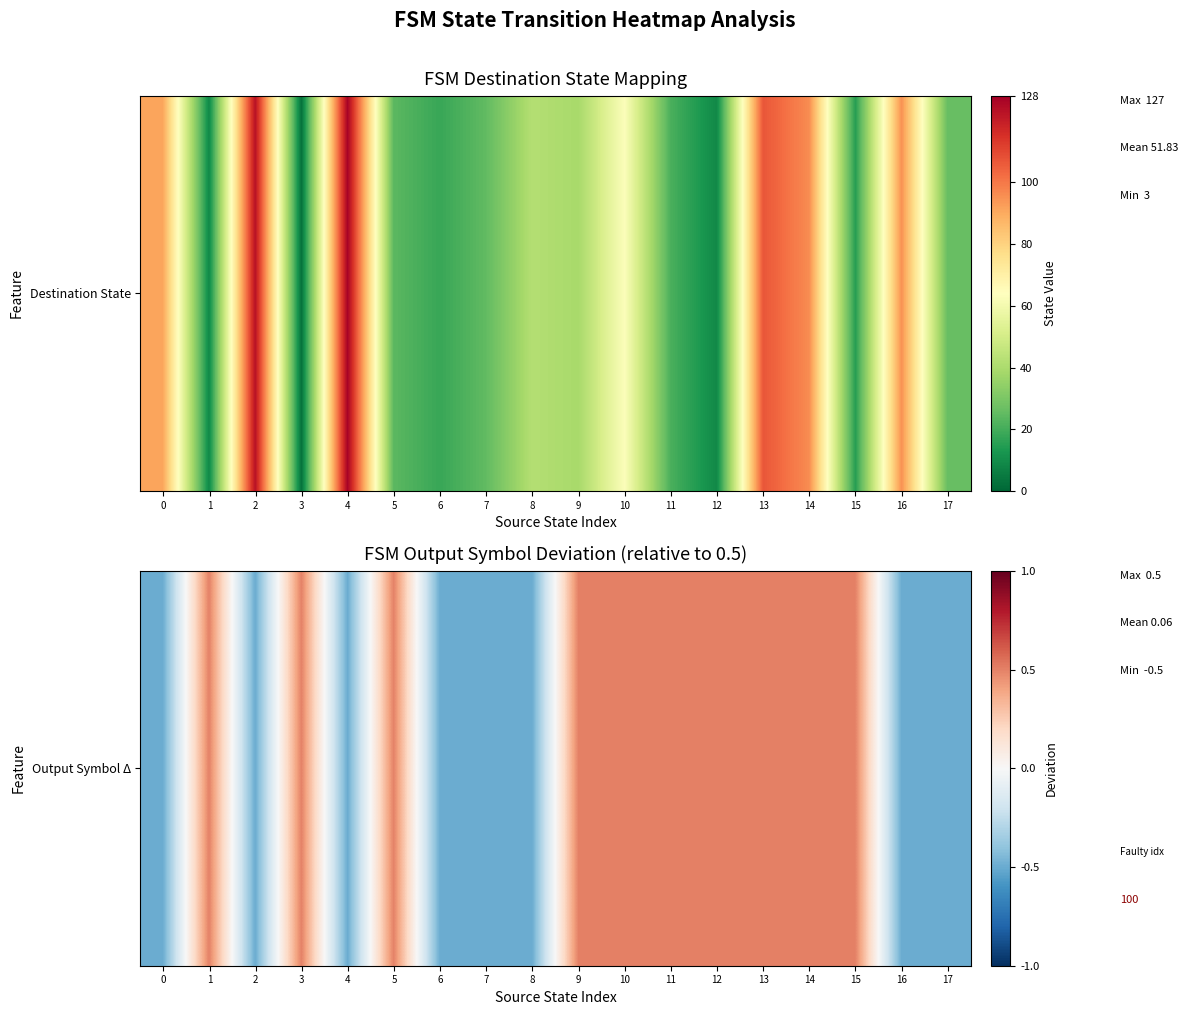

Is it true that the value at 9 is 0.5?

True